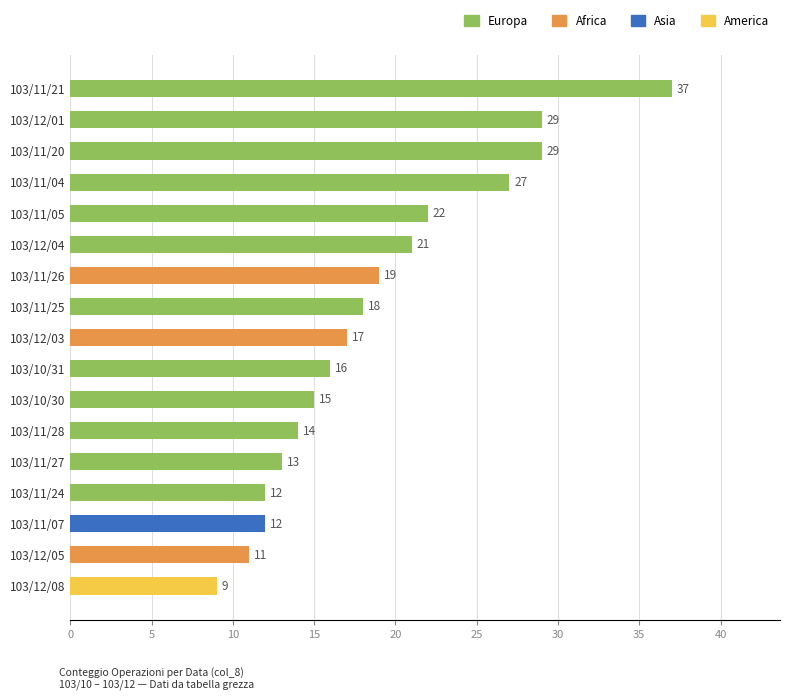

How many categories are shown in the chart?

17